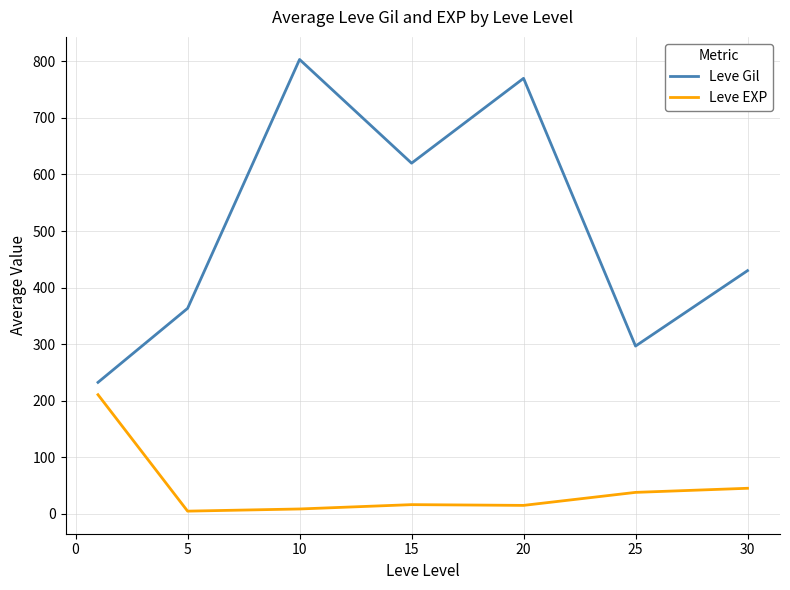

Which series has the largest total across all categories?

Leve Gil